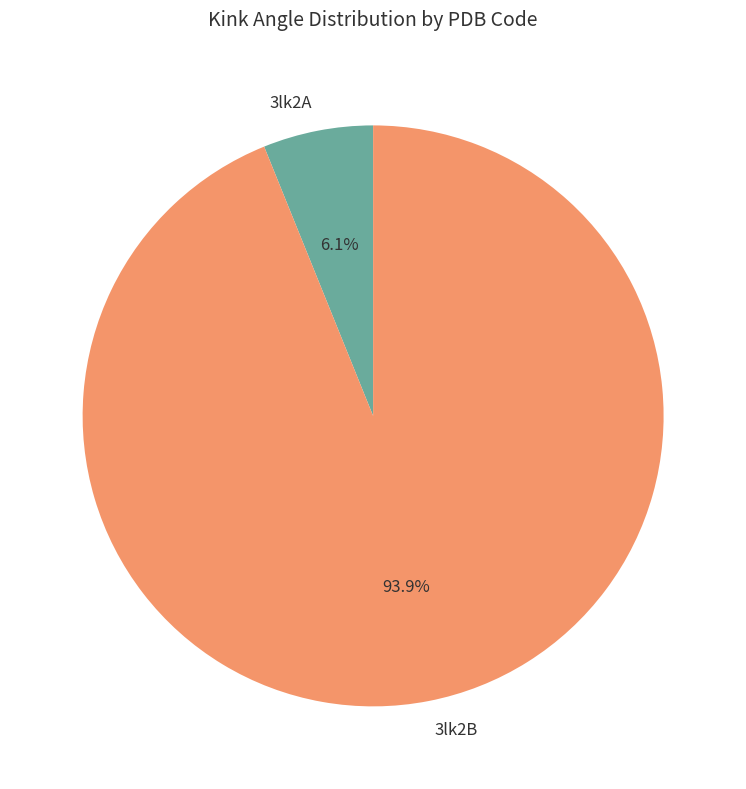

To the nearest percent, what is the difference between the largest and smallest slice percentages?

88%